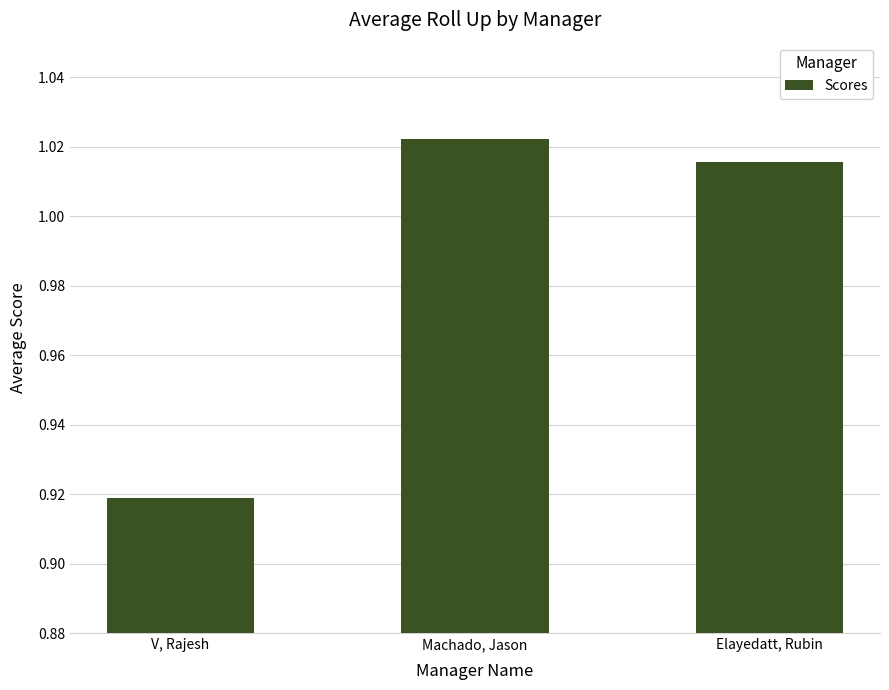

The value at Elayedatt, Rubin is 0.5. True or false?

False